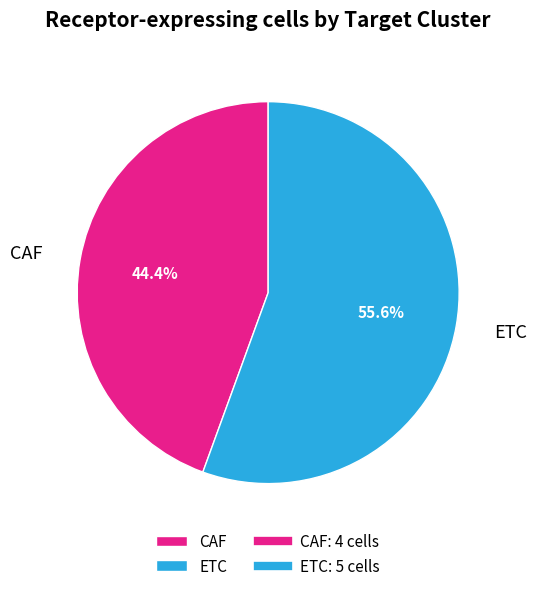

To the nearest percent, what percentage of the pie is ETC?

56%